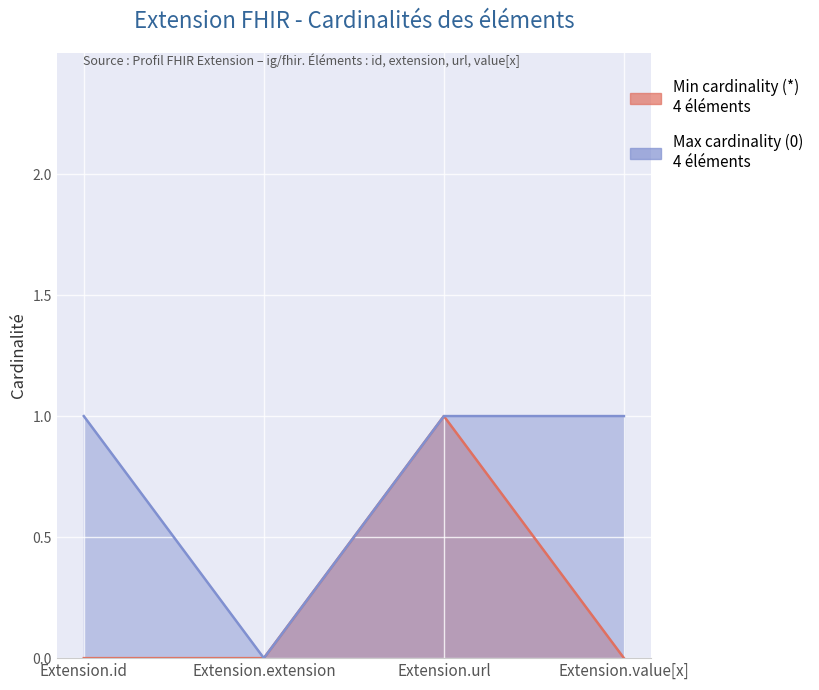

True or false: Min cardinality (*) has a value of 0 at Extension.id.

False